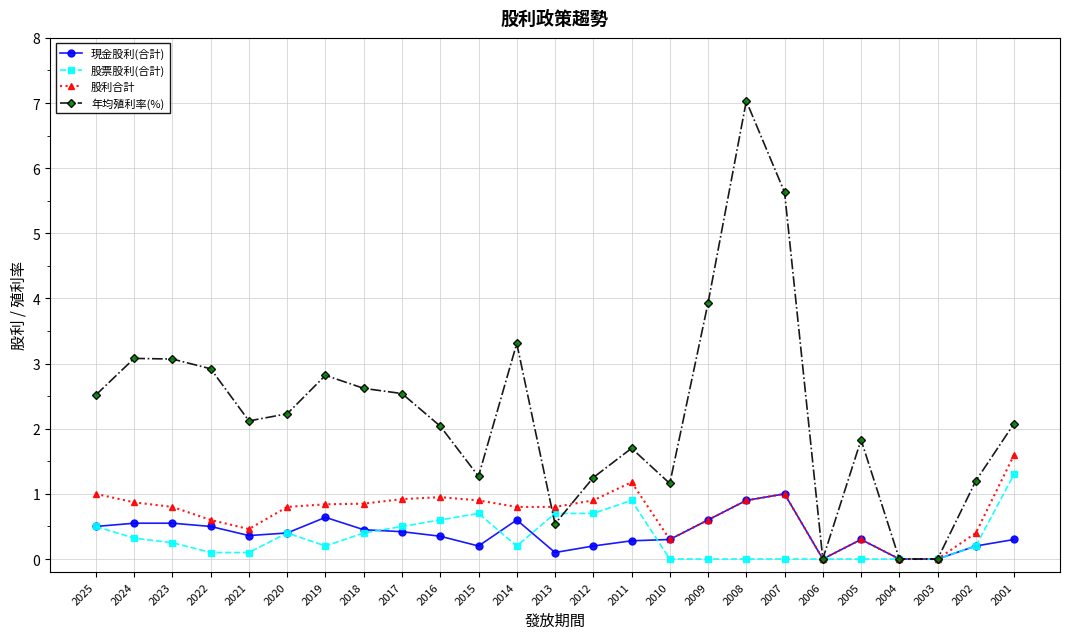

Read the 現金股利(合計) value at 2020.

0.4